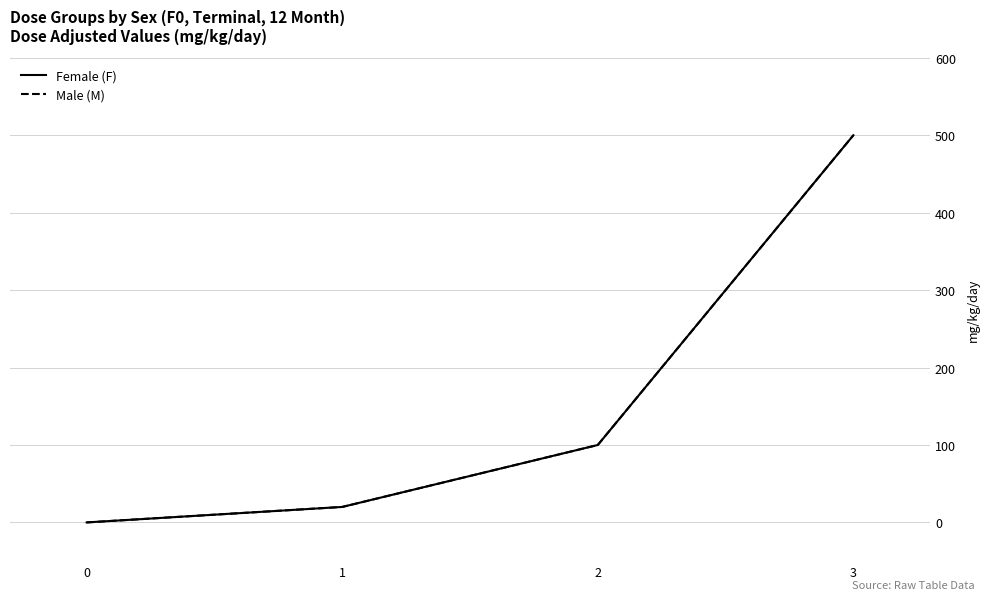

Does the chart display data point markers on the line(s)?

No